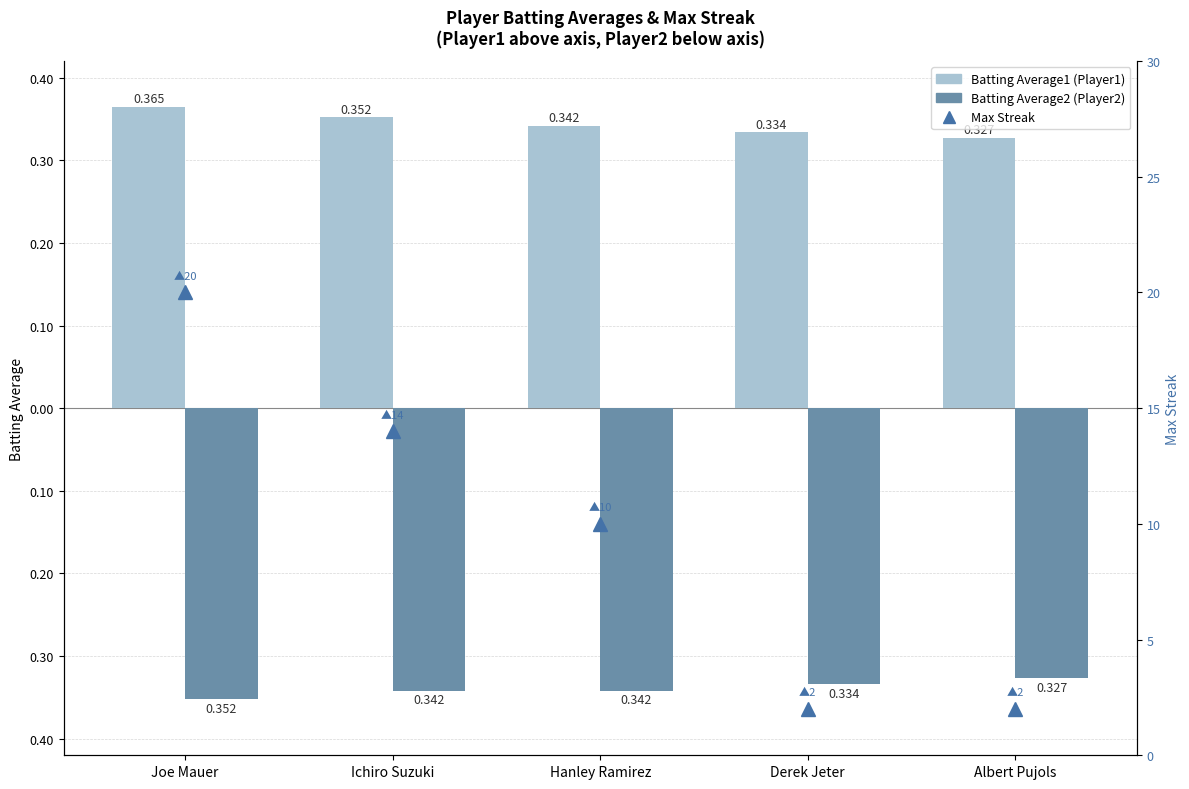

Is the value of Batting Average2 (Player2) at Derek Jeter greater than the value of Batting Average1 (Player1) at Albert Pujols?

No